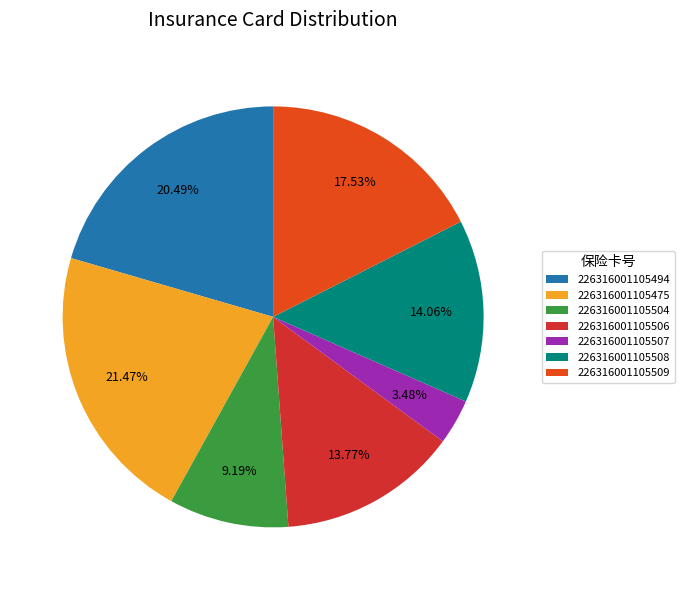

What is the largest slice in the pie chart?

226316001105475